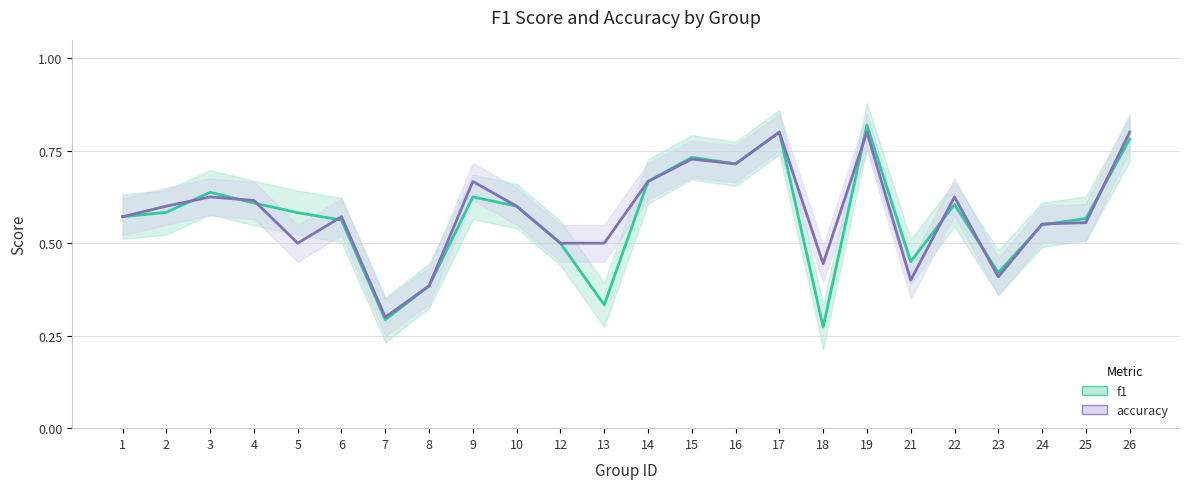

After their last crossing, which series has the higher values: f1 or accuracy?

accuracy